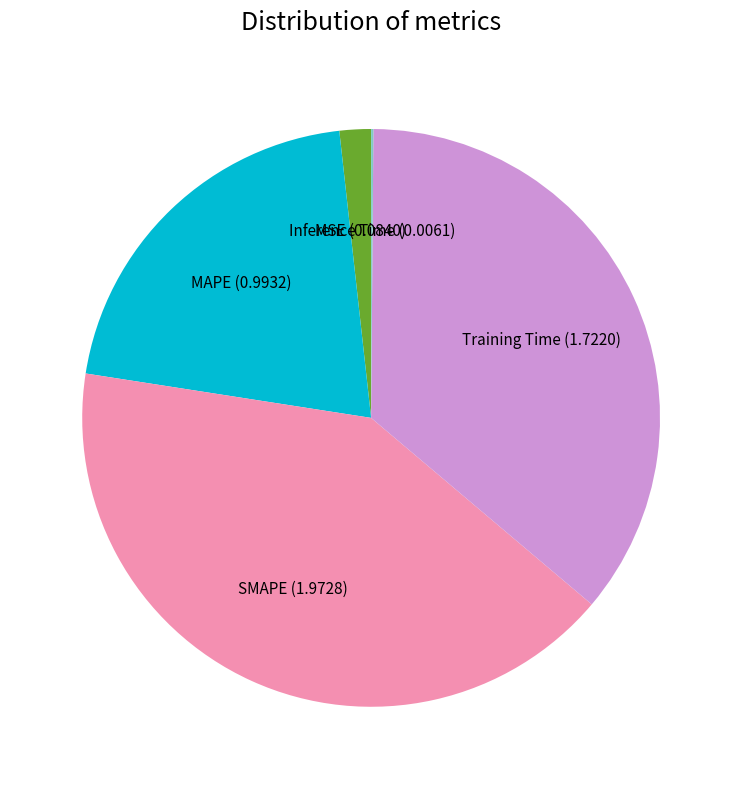

Which slice is the largest?

SMAPE